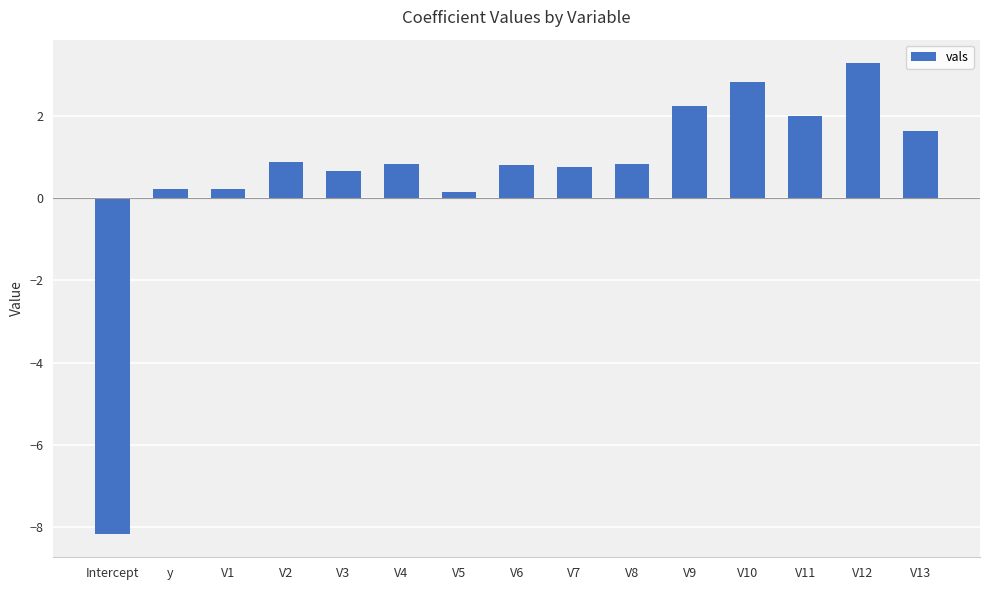

What is the average value?

0.6